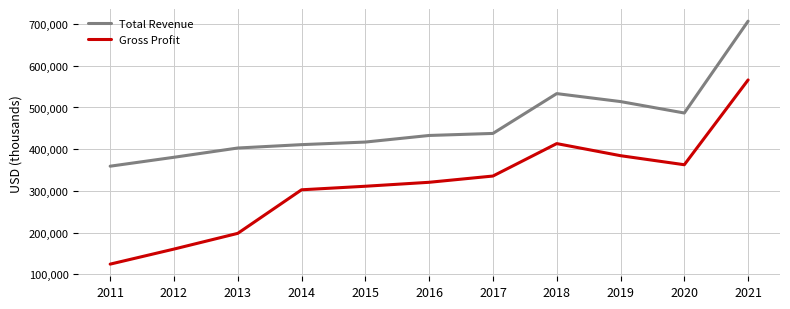

At which category does Gross Profit reach its first local peak?

2018